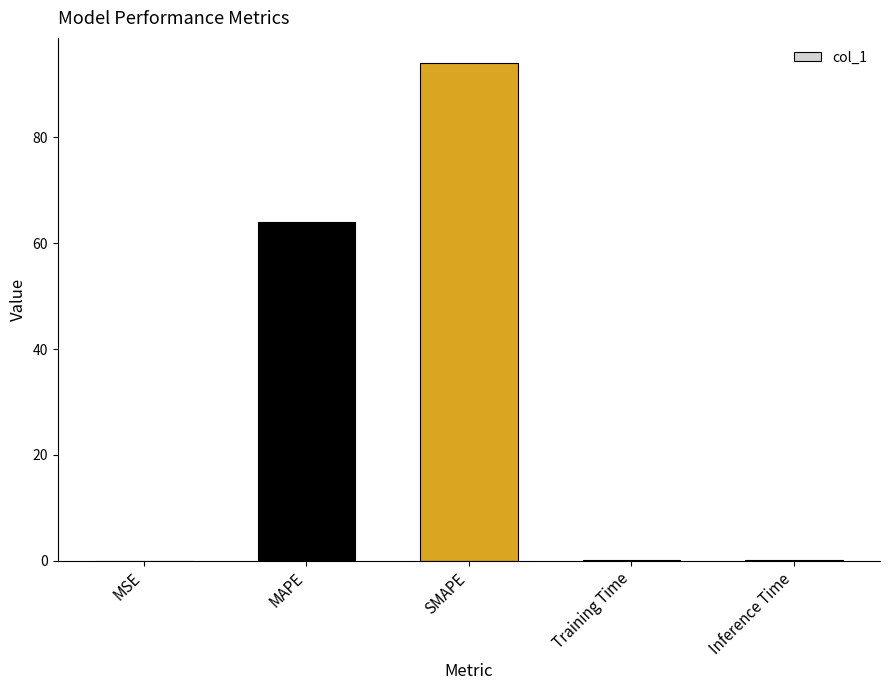

What is the greatest value displayed?

94.1